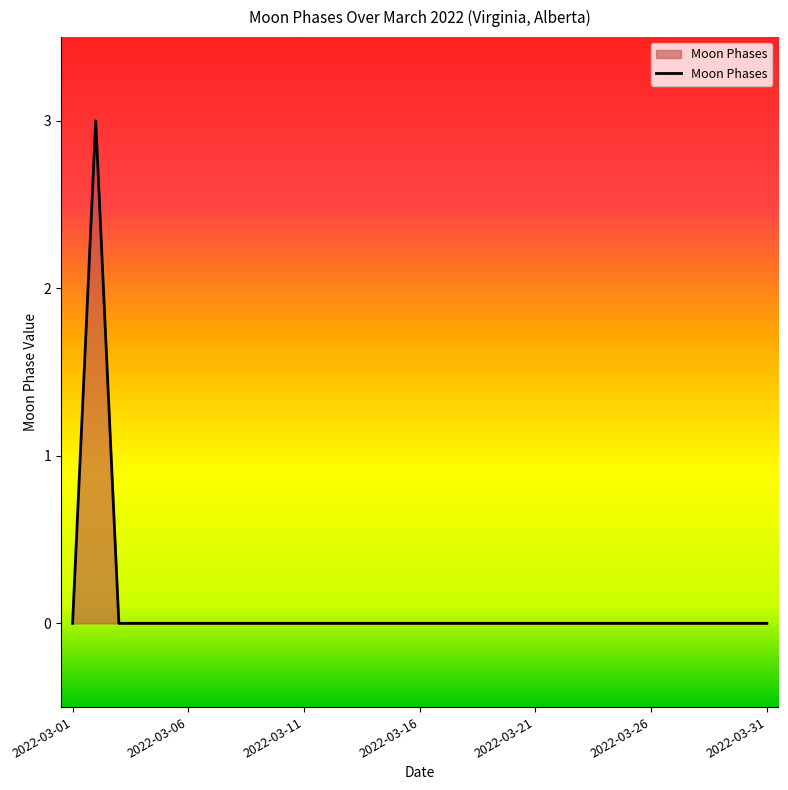

What is the maximum value shown in the chart?

3